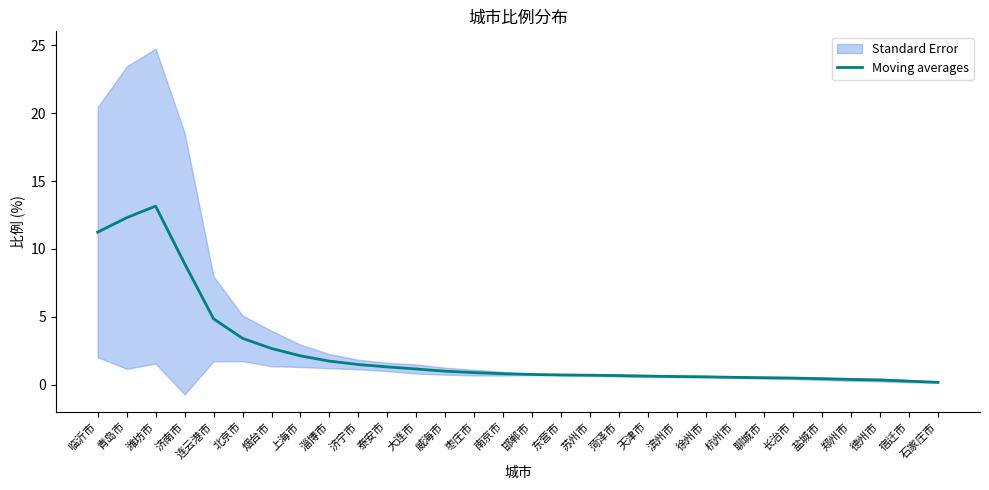

The chart shows a value of 0.6 at 济宁市. True or false?

False